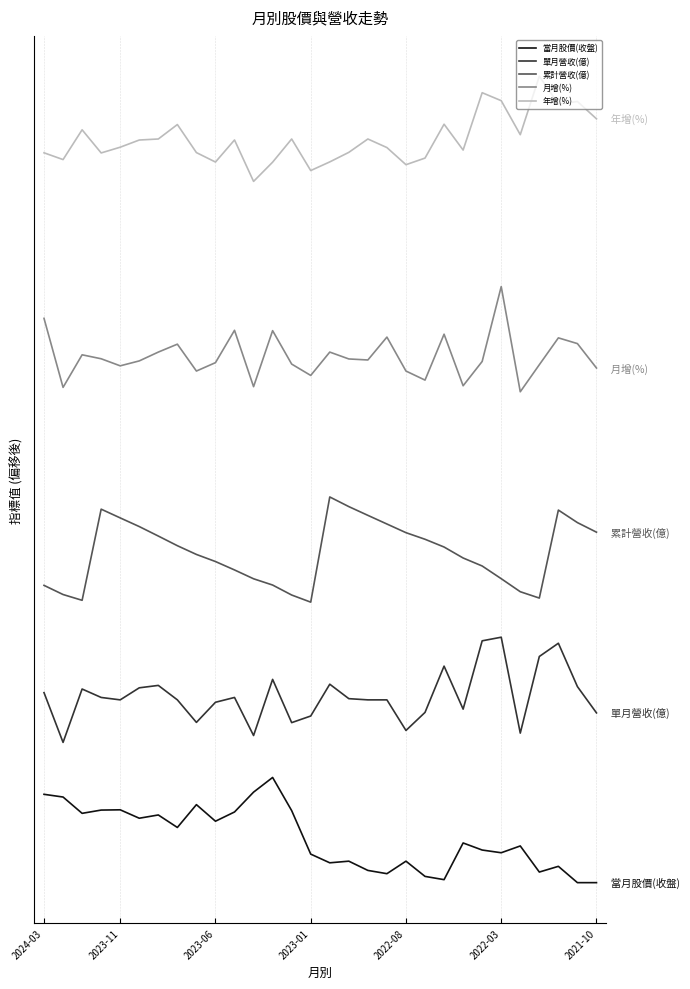

What are all the series names shown in the legend?

當月股價(收盤), 單月營收(億), 累計營收(億), 月增(%), 年增(%)